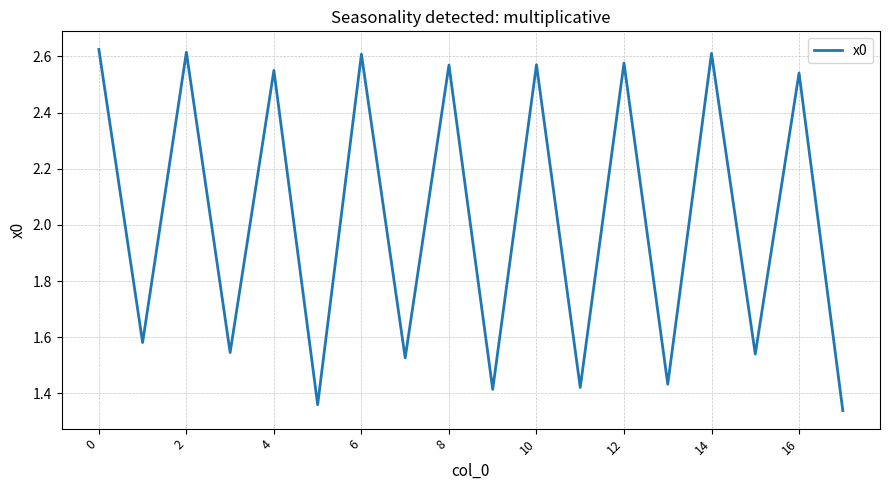

Which category has the lowest value across all series?

17